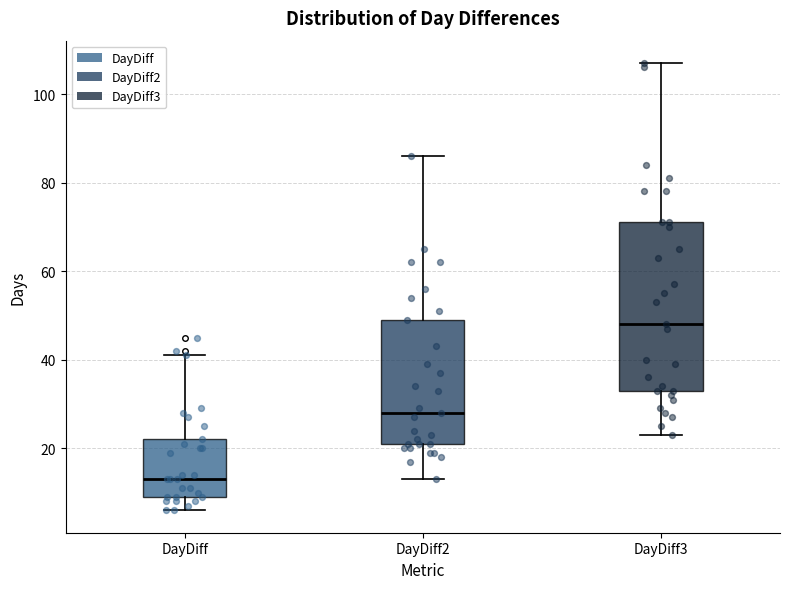

Which box is the tallest, from its lower edge to its upper edge?

DayDiff3